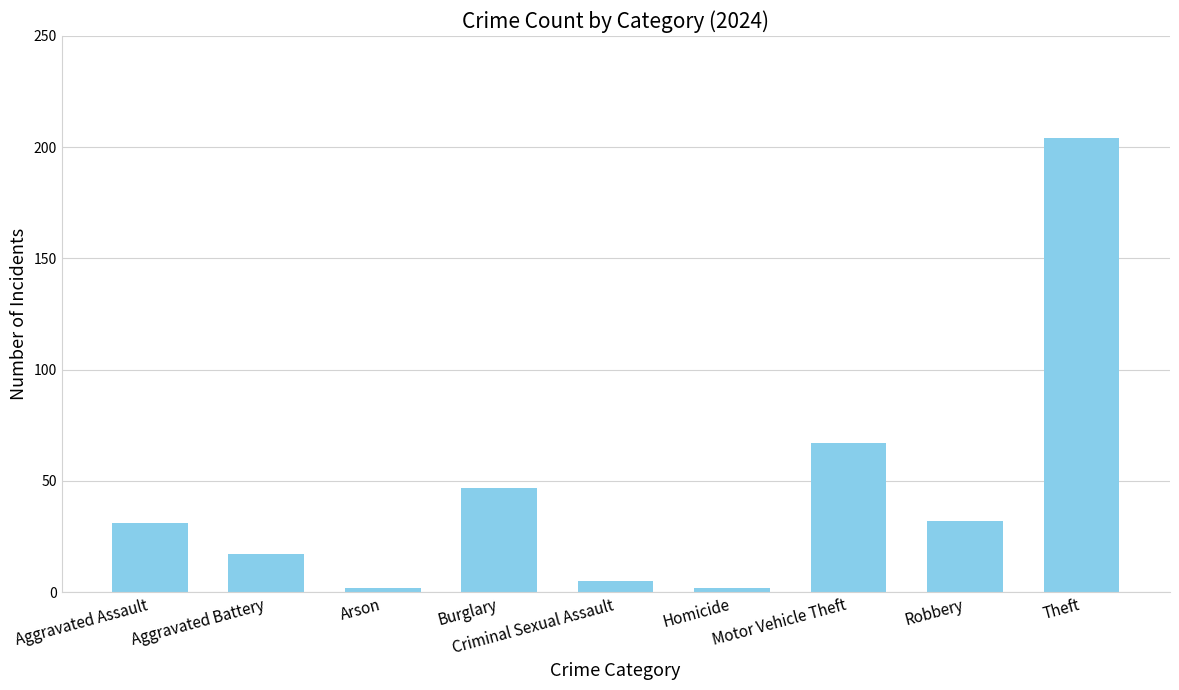

Which label corresponds to the largest value in the chart?

Theft